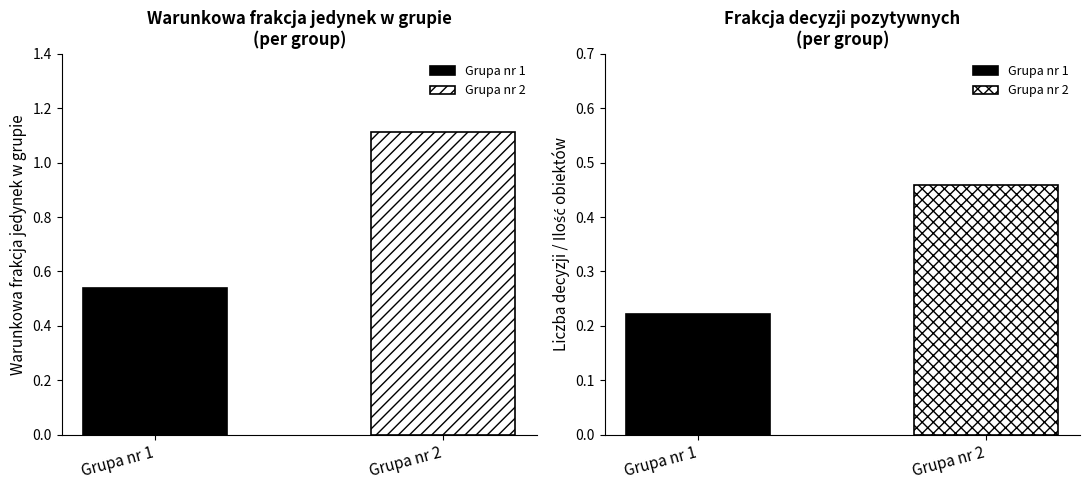

Which label corresponds to the smallest value in the chart?

Grupa nr 1